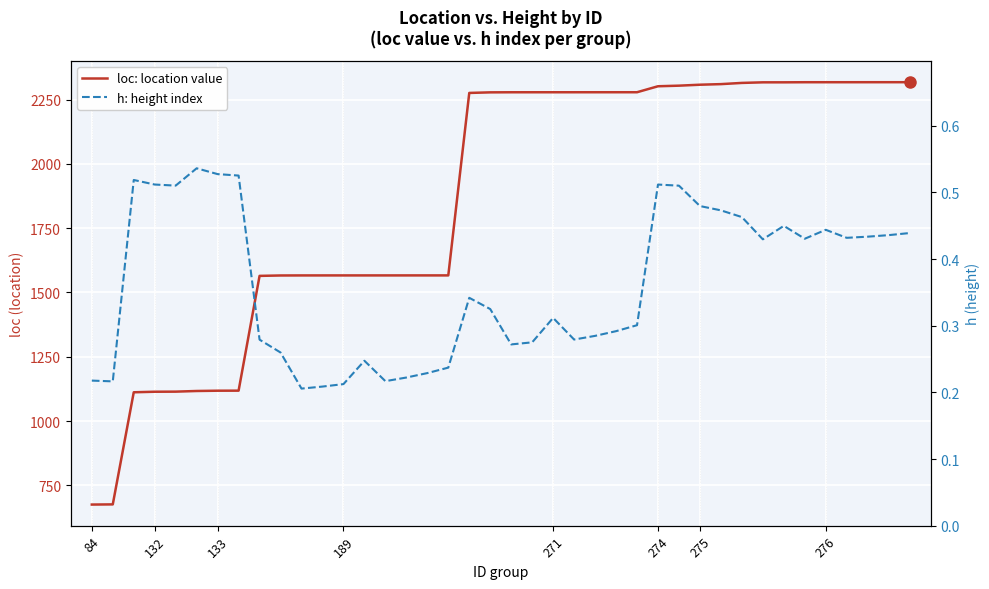

What is the difference between the second highest and second lowest values in the loc: location value series?

1641.5